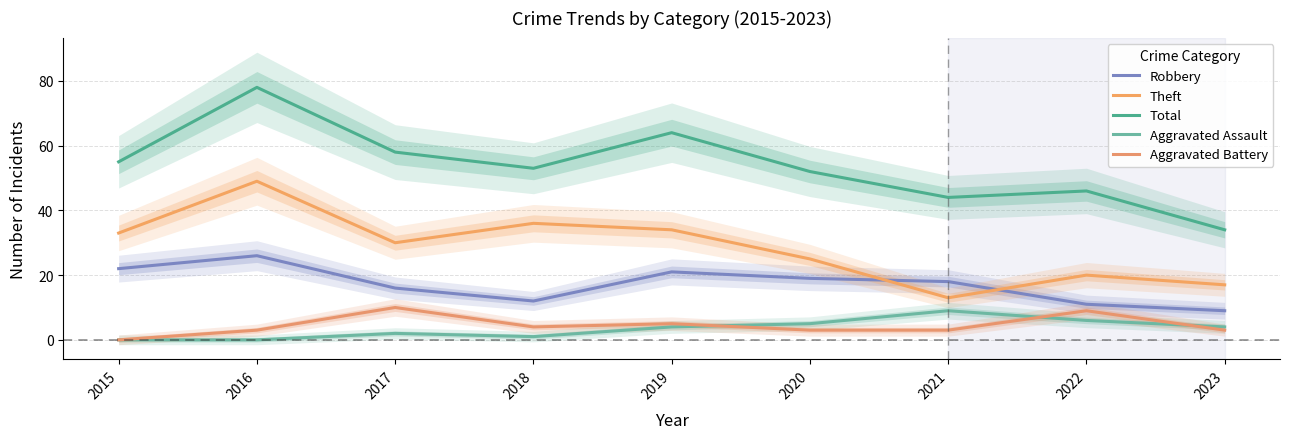

What is the value of the Theft point at the 3rd from the left?

30